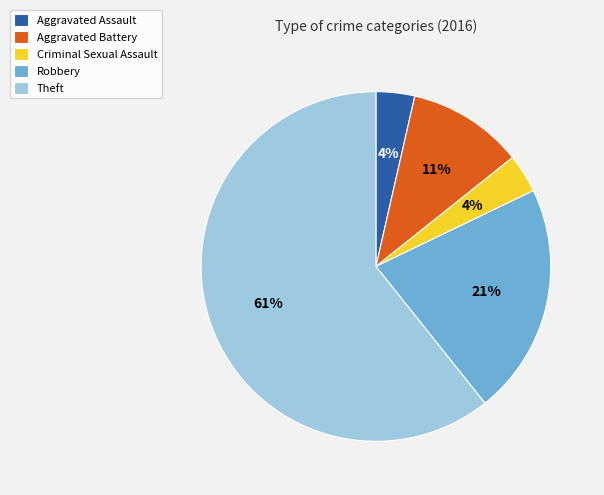

Combined, do Aggravated Assault and Theft account for over 50%?

Yes